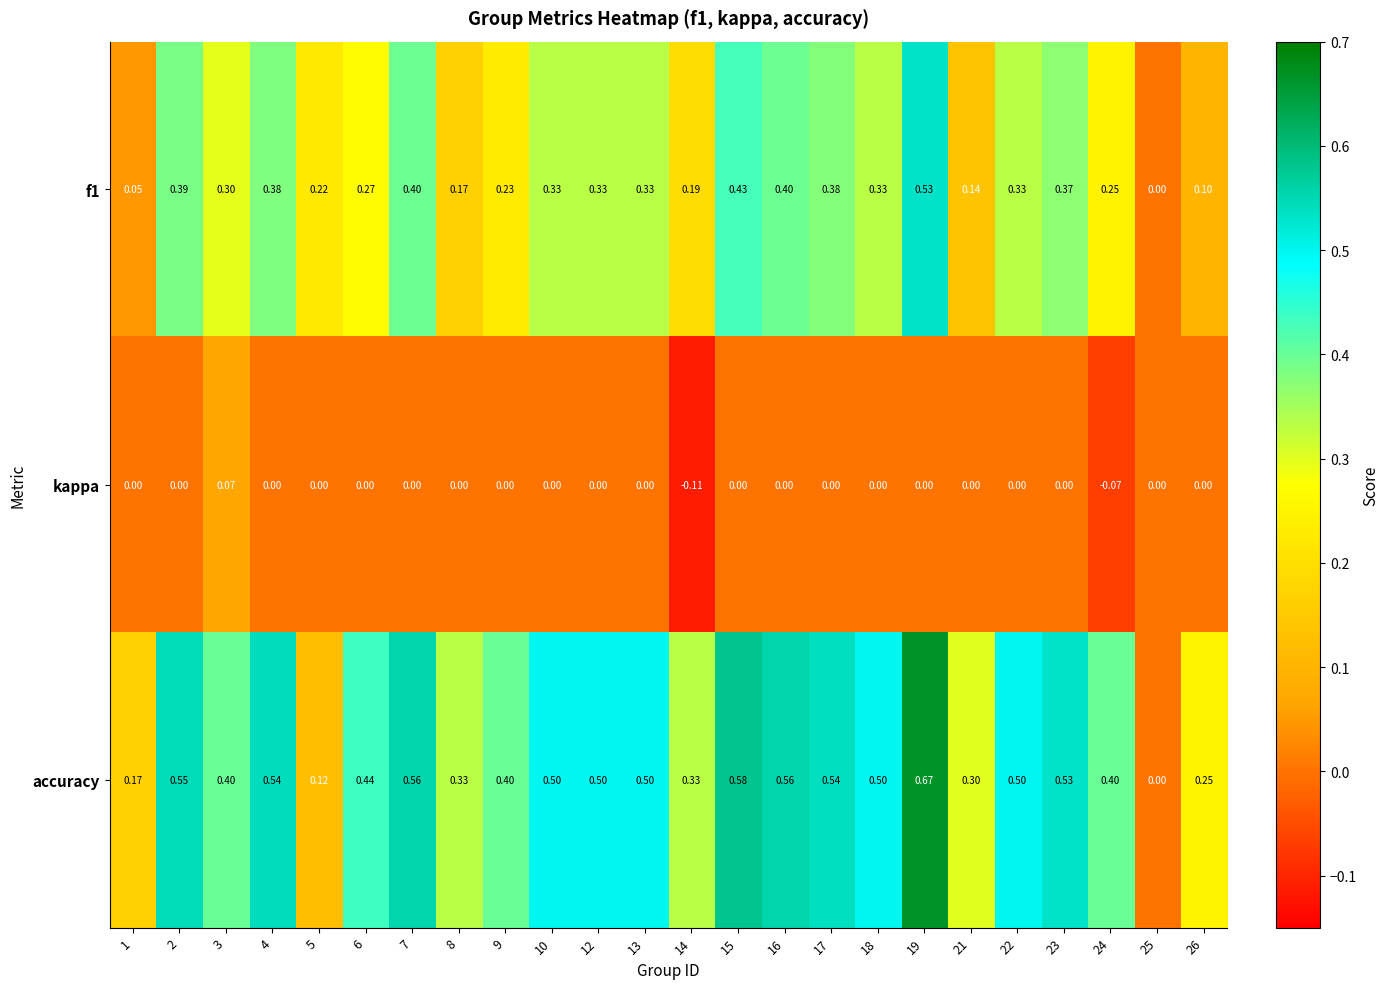

Which series has the widest spread of values?

accuracy